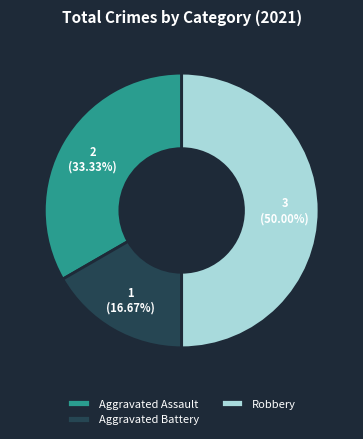

How many segments does this pie chart have?

3